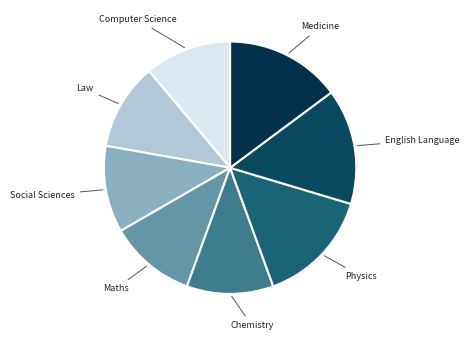

How many segments does this pie chart have?

8